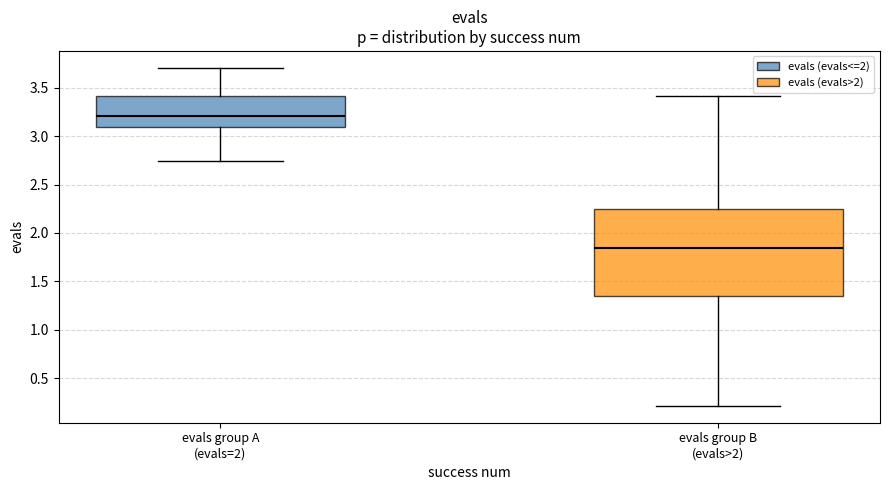

Which box has the lowest median line?

evals group B (evals>2)